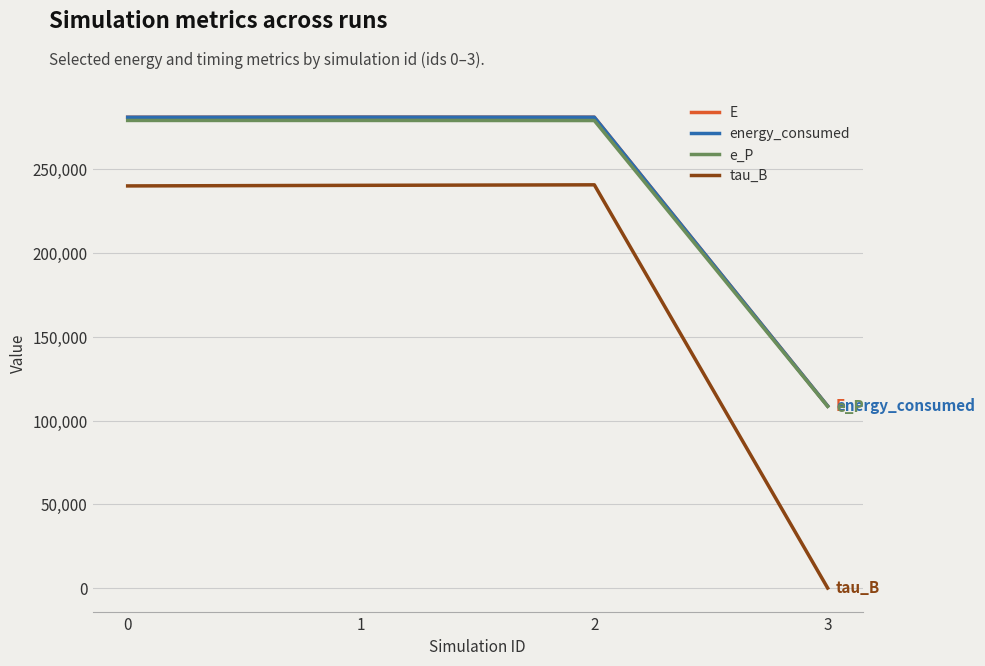

At how many categories does at least one series exceed 212741?

3